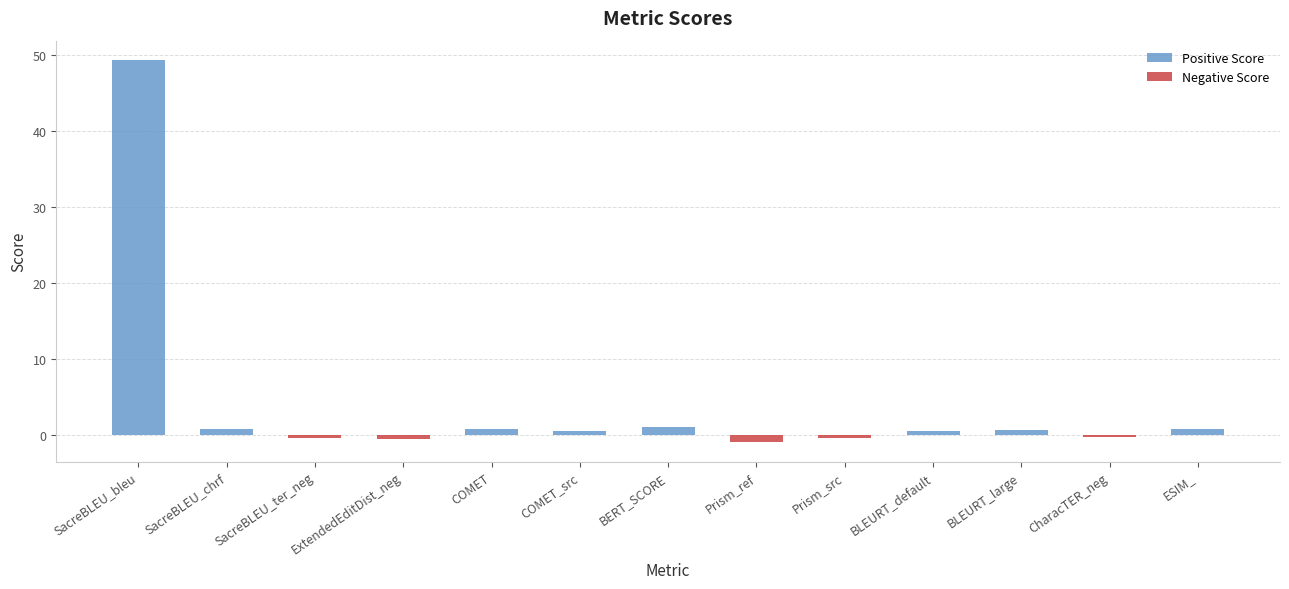

What is the greatest value displayed?

49.4